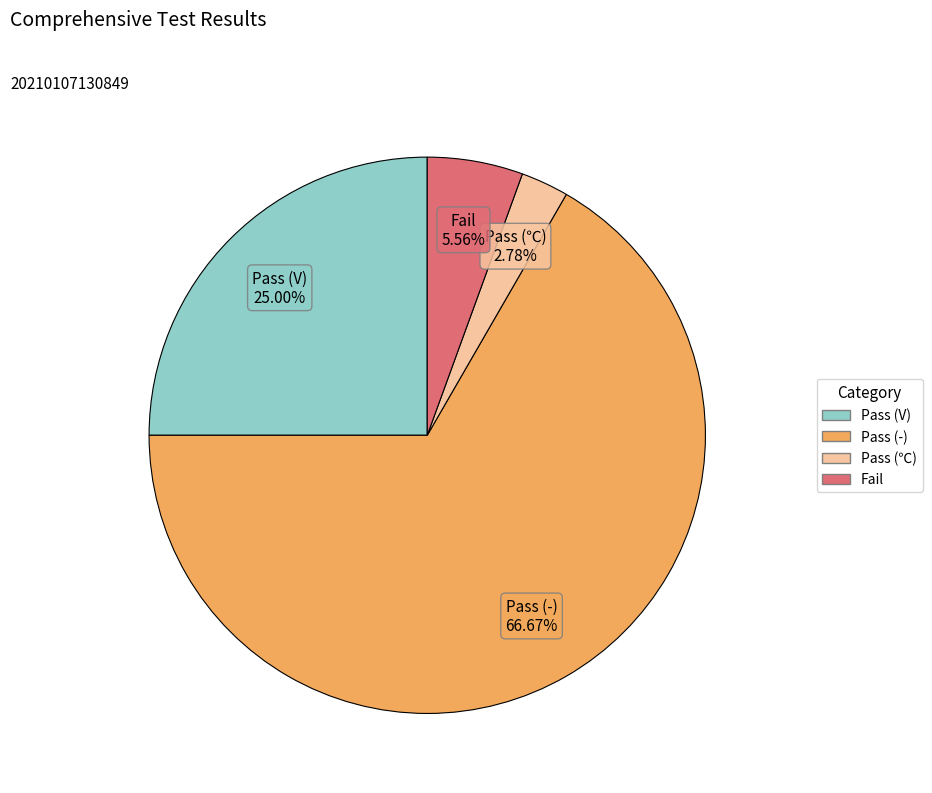

What is the largest slice in the pie chart?

Pass (-)